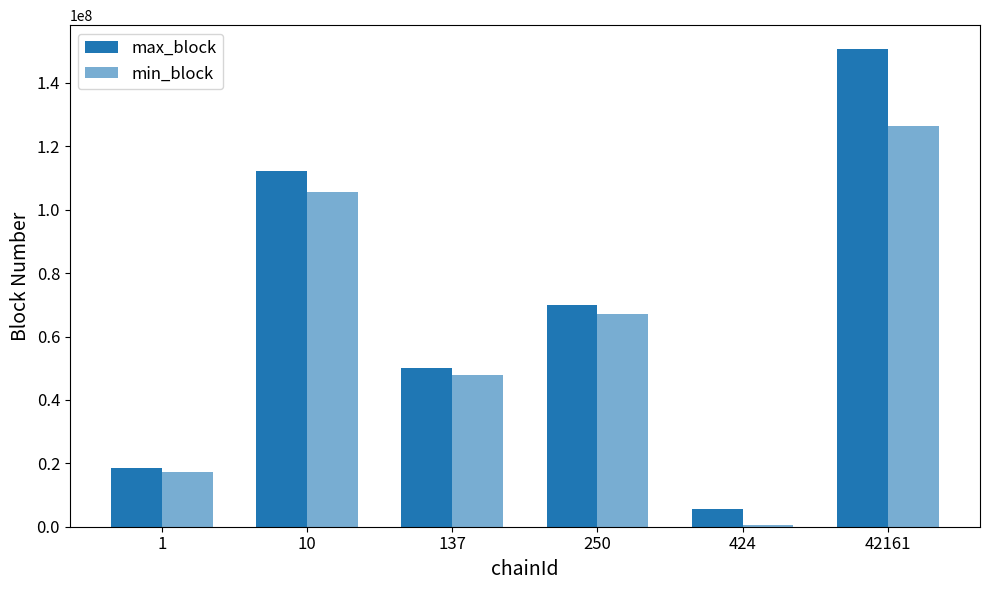

Are the bars horizontal?

No